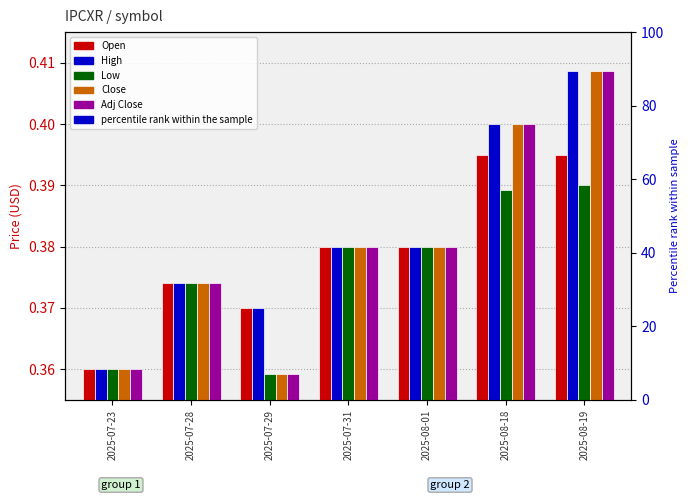

List the labels in order of Close value, largest first.

2025-08-19, 2025-08-18, 2025-07-31, 2025-08-01, 2025-07-28, 2025-07-23, 2025-07-29